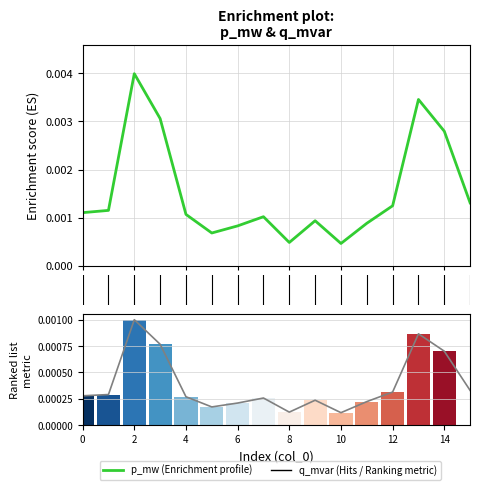

The q_mvar series shows 0.0 at 9. True or false?

False